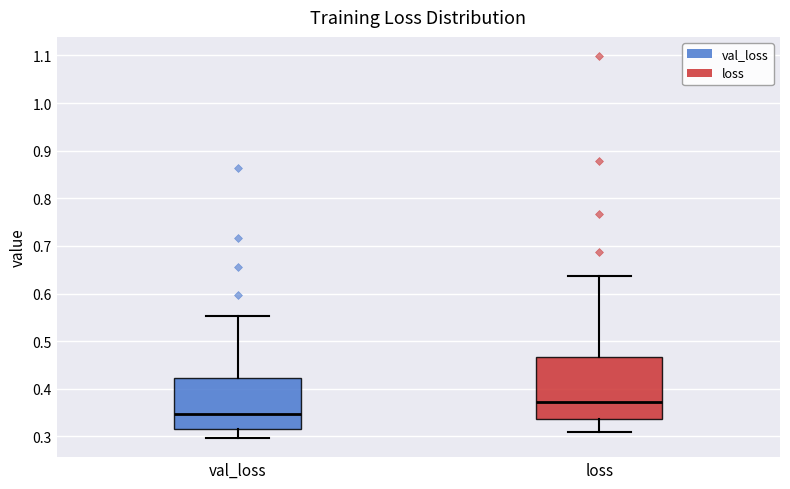

Where does the upper whisker of the box for val_loss end on the y-axis? The values are not printed on the chart, so give them approximately, as read against the axis.

0.55